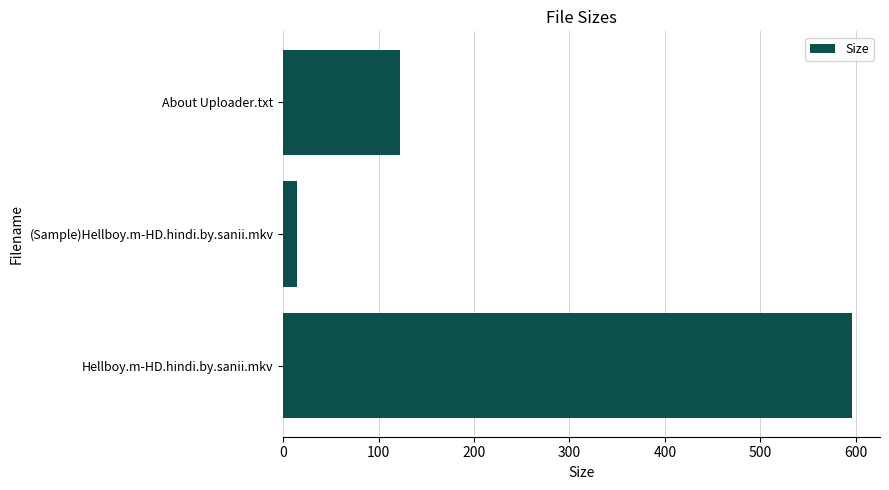

How many data points are less than 122?

1